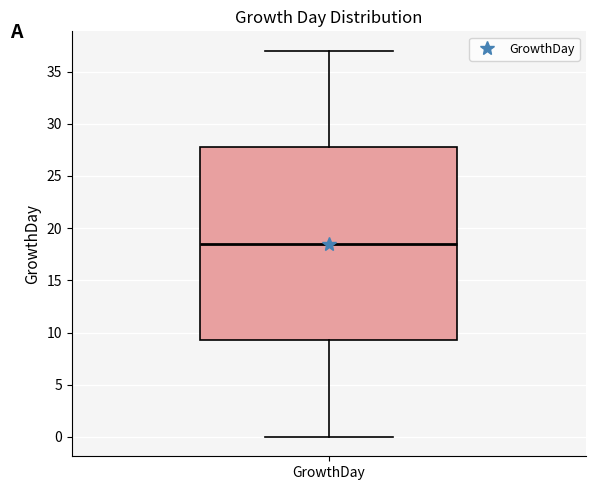

Where does the upper whisker of the box for GrowthDay end on the y-axis? The values are not printed on the chart, so give them approximately, as read against the axis.

37.0